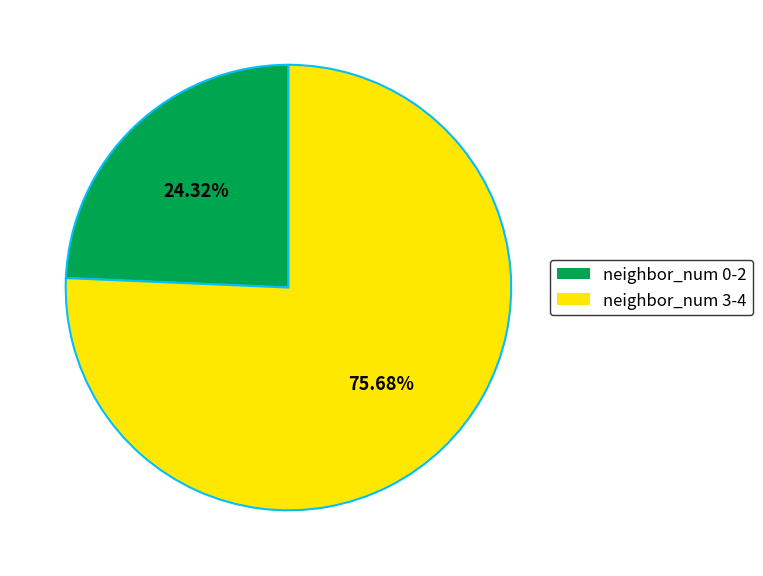

Combined, do neighbor_num 3-4 and neighbor_num 0-2 account for over 50%?

Yes